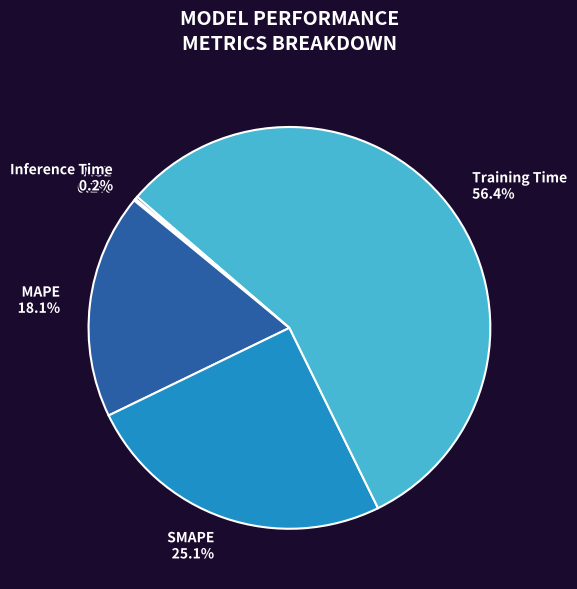

Do Training Time and SMAPE together represent more than half of the pie?

Yes